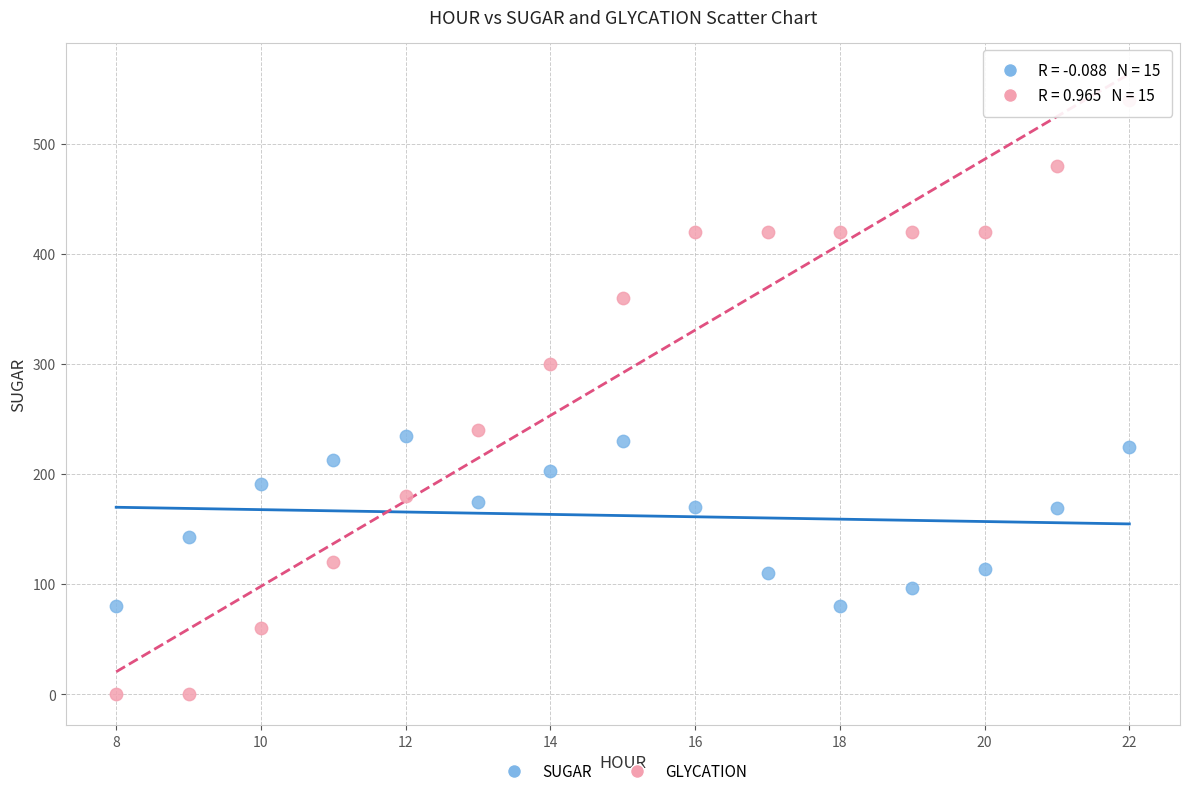

Which series contains the highest Y value?

GLYCATION